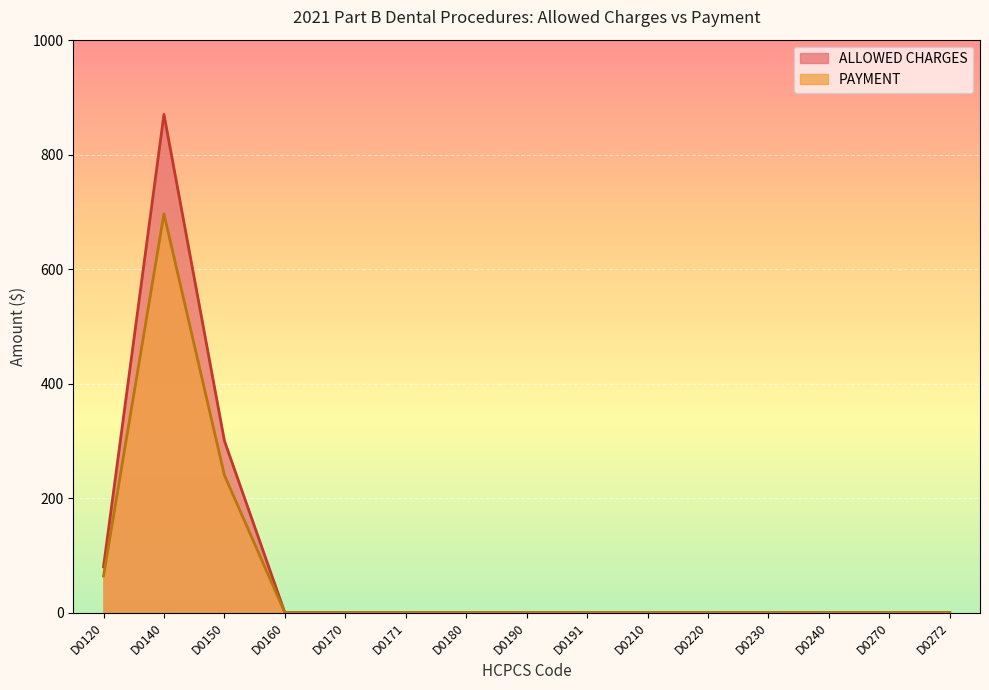

True or false: PAYMENT has a value of 219.8 at D0270.

False